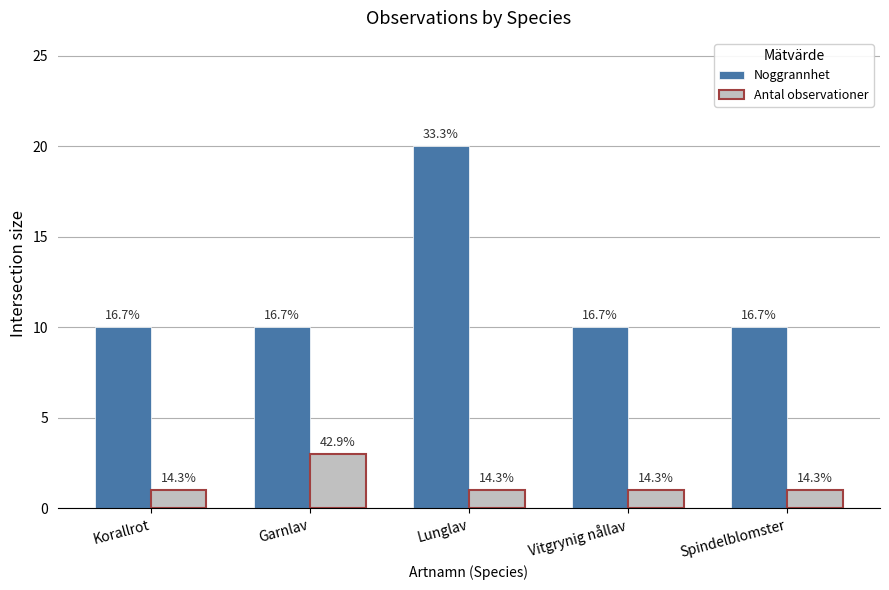

At which label is Antal observationer closest to 2?

Korallrot